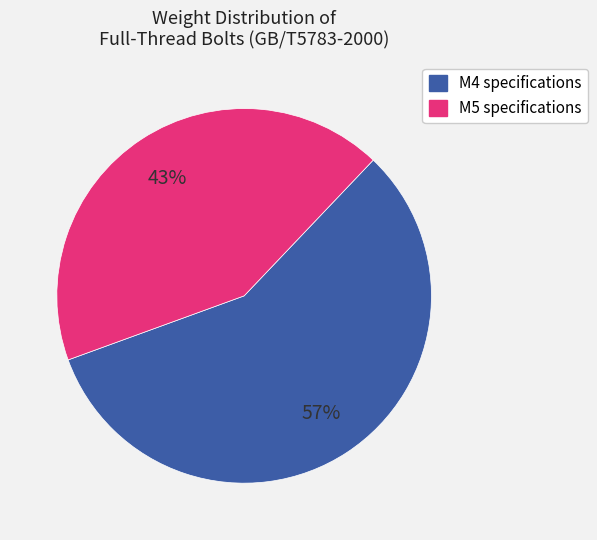

To the nearest percent, what is the average slice percentage?

50%